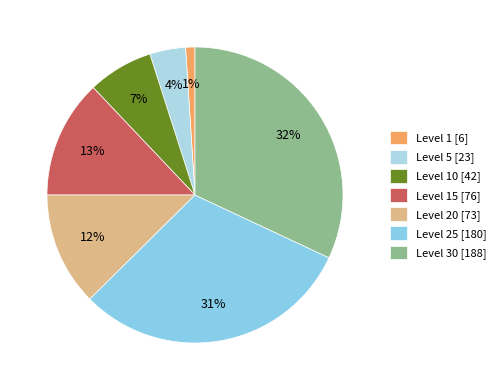

To the nearest percent, what is the difference between the largest and smallest slice percentages?

31%